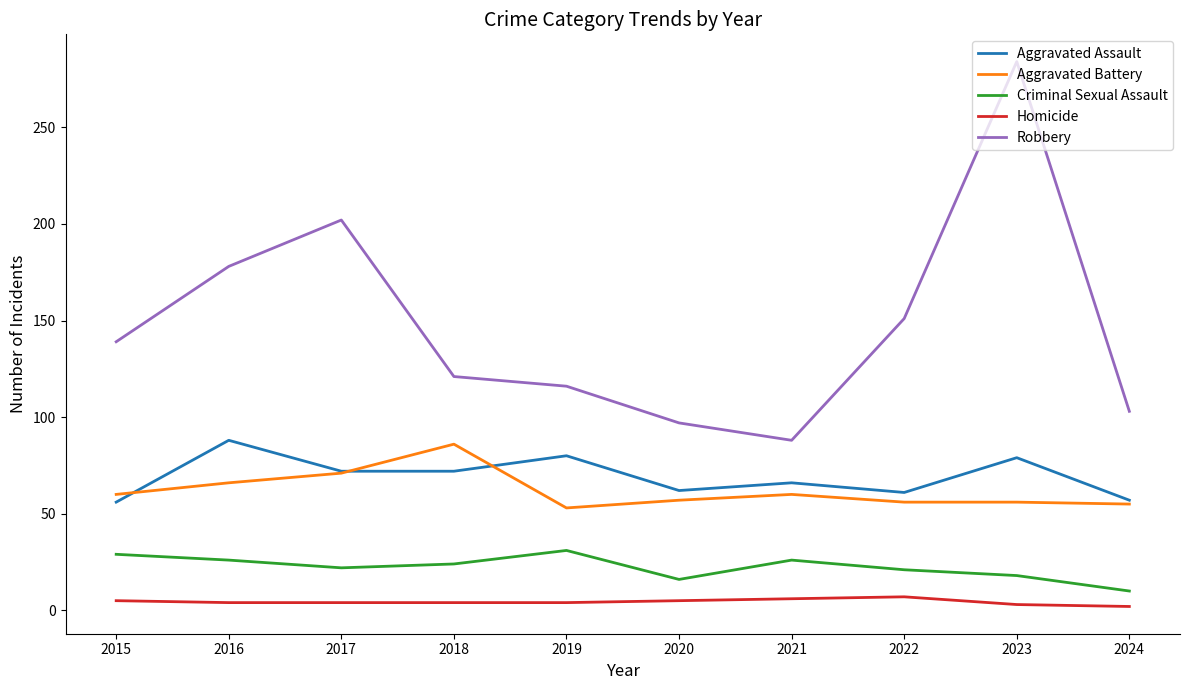

What is the total value across all series at 2024?

227